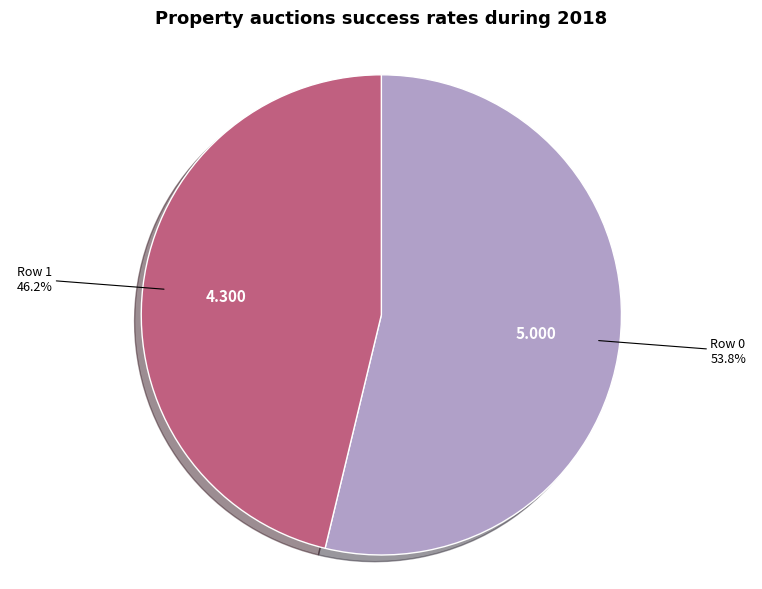

Combined, do Row 1 and Row 0 account for over 50%?

Yes